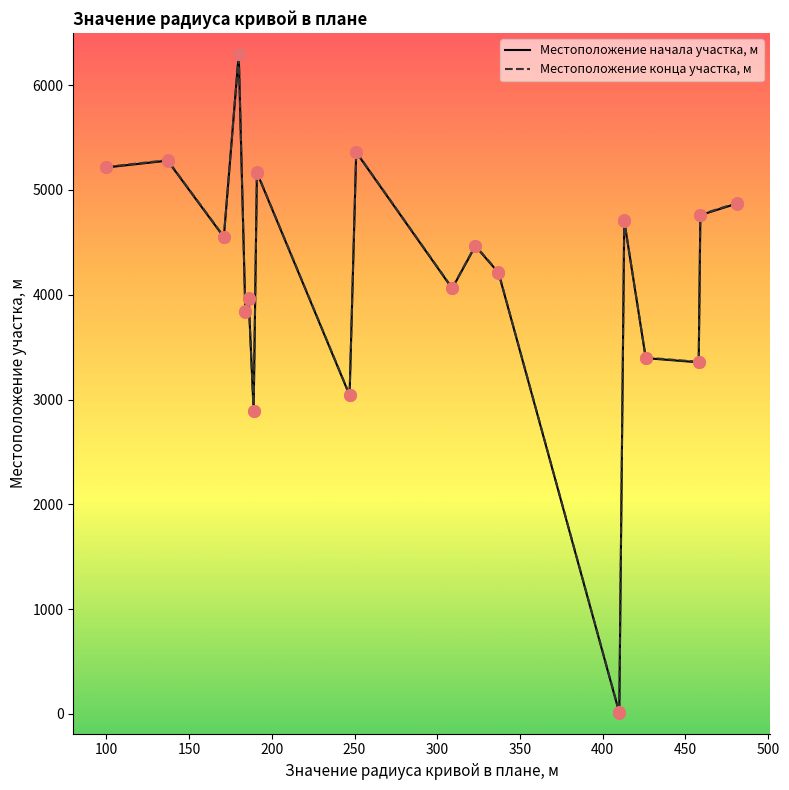

What is the greatest value displayed?

6300